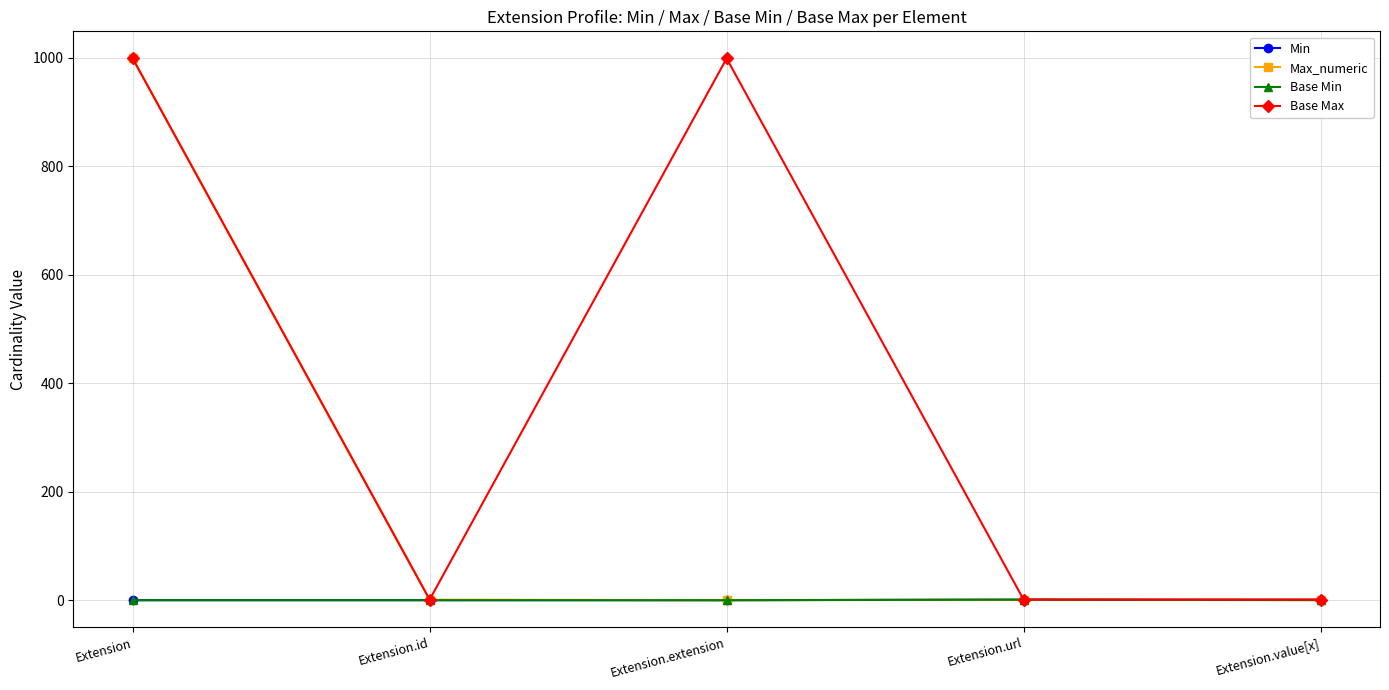

Which series has the largest total across all categories?

Base Max